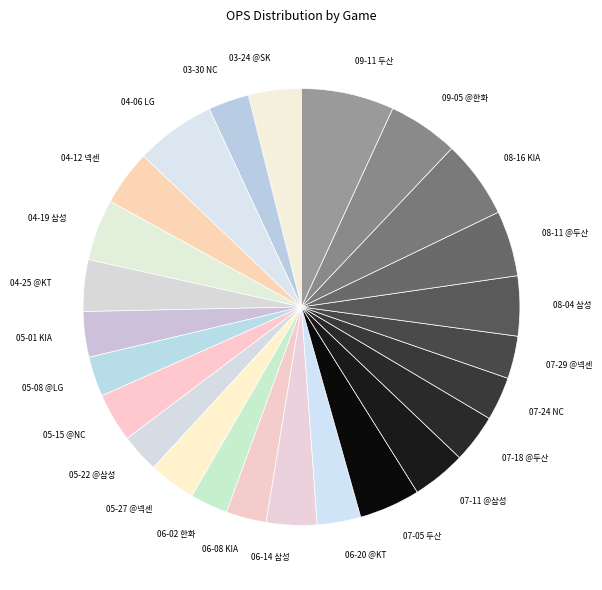

Do 08-11 @두산 and 07-11 @삼성 together represent more than half of the pie?

No